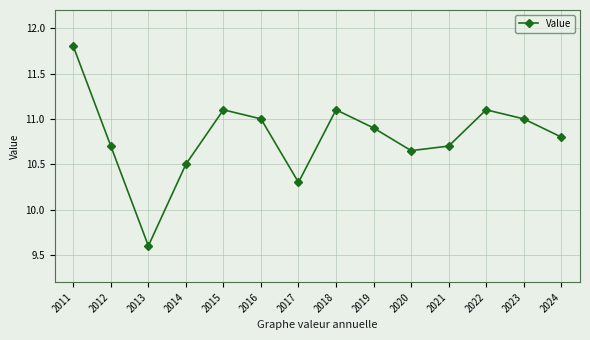

Is it true that the value at 2024 is 10.8?

True